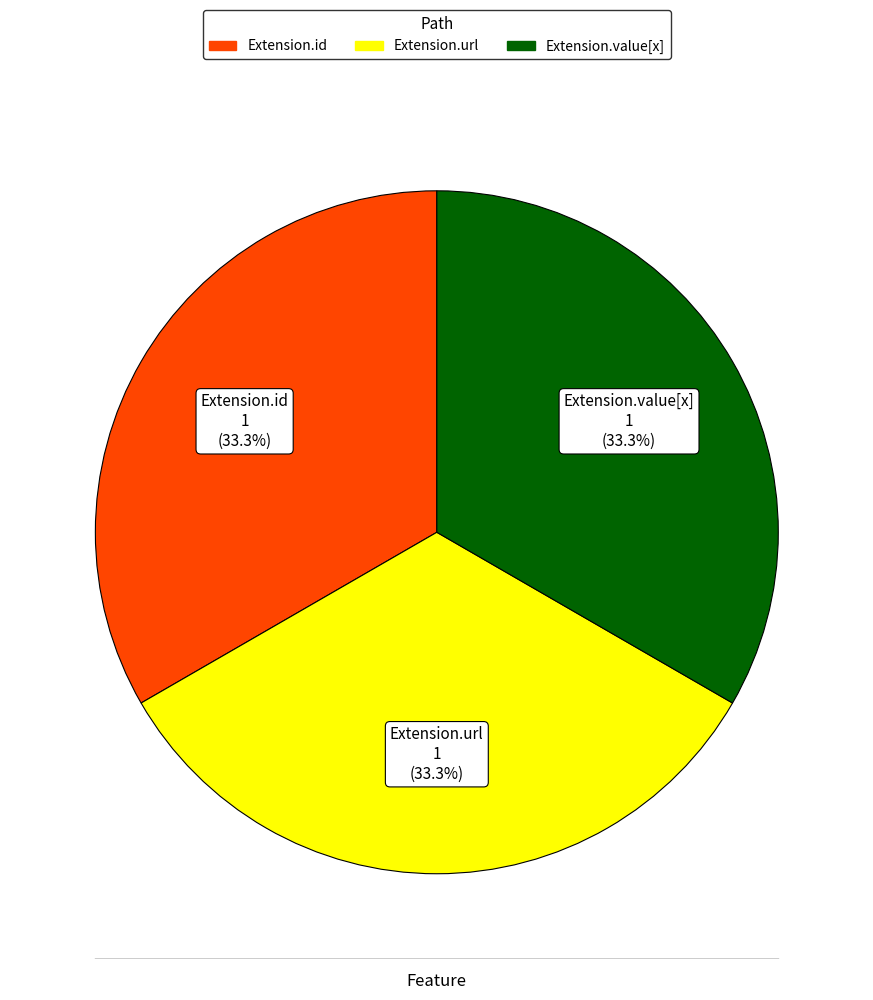

Is there a majority slice in this chart?

No